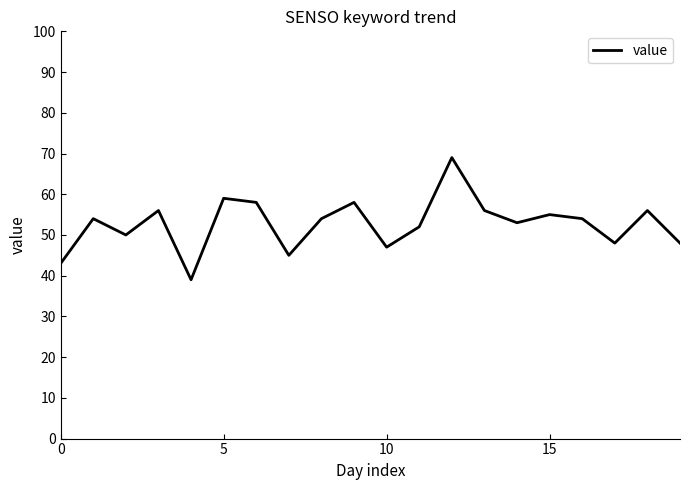

What is the minimum value shown in the chart?

39